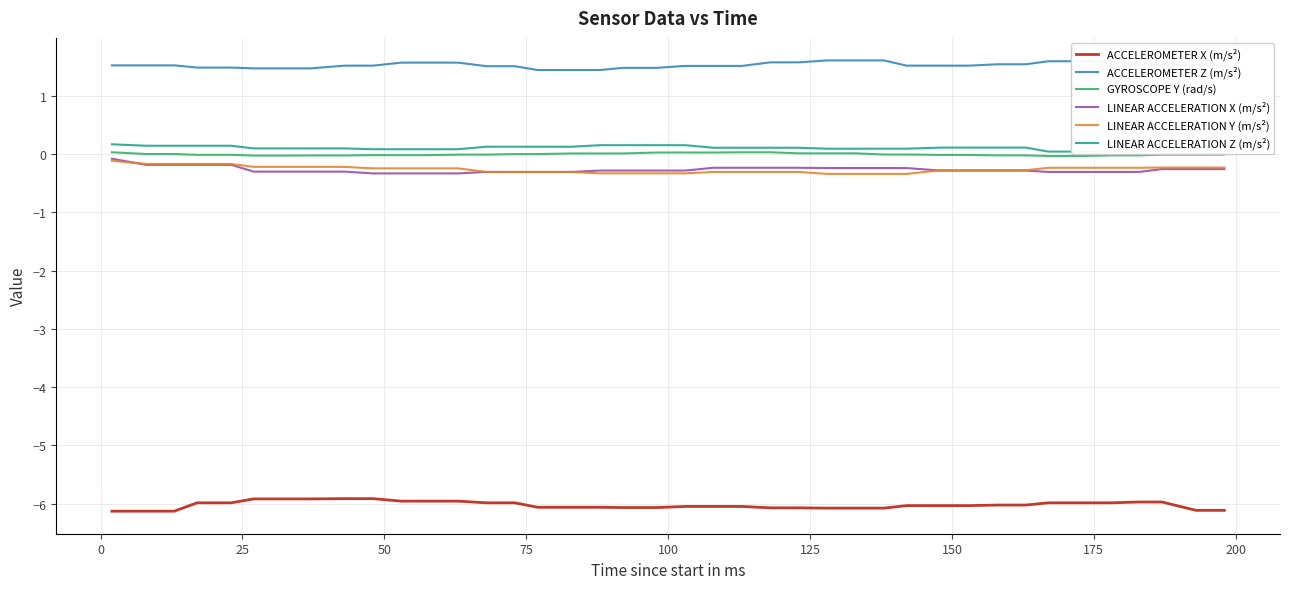

Rank the series by their maximum value, from lowest to highest.

ACCELEROMETER X (m/s²), LINEAR ACCELERATION Y (m/s²), LINEAR ACCELERATION X (m/s²), GYROSCOPE Y (rad/s), LINEAR ACCELERATION Z (m/s²), ACCELEROMETER Z (m/s²)